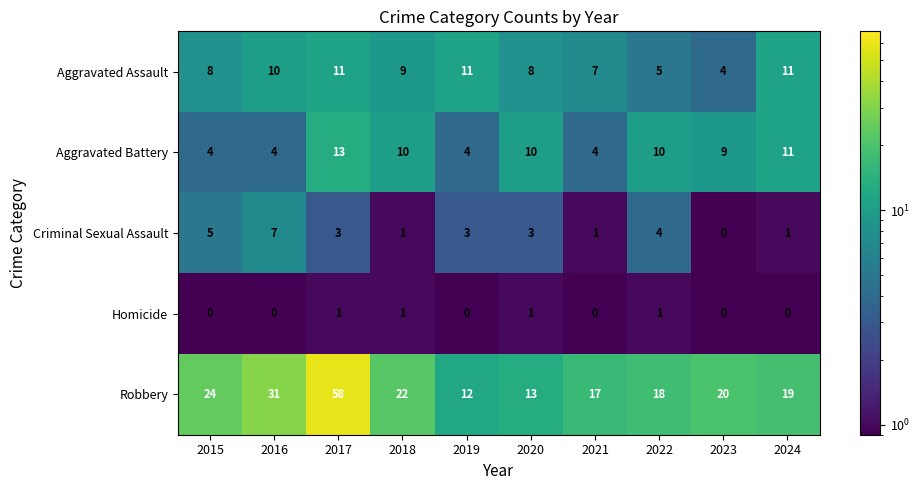

The Criminal Sexual Assault series shows 3 at 2019. True or false?

True